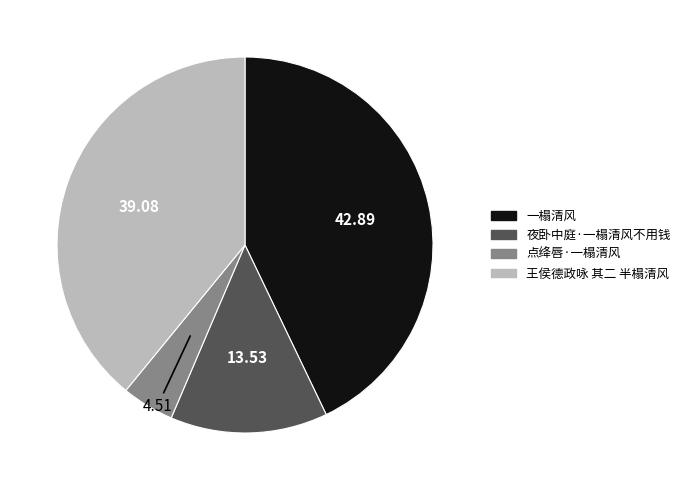

Does 王侯德政咏 其二 半榻清风 account for over 50% of the chart?

No